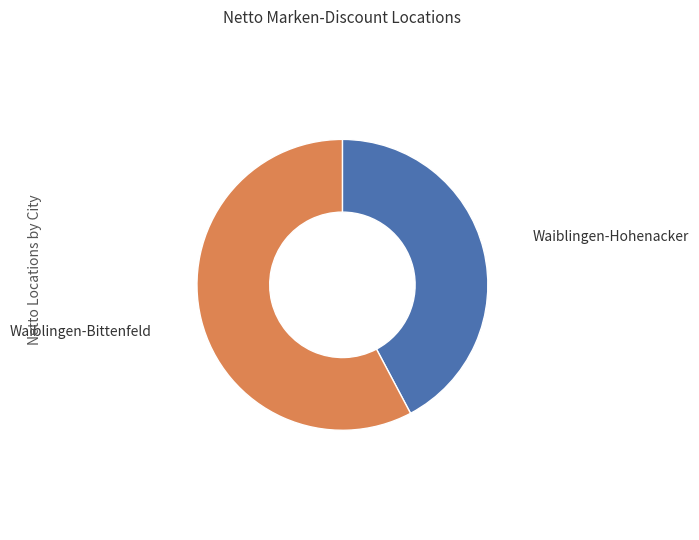

Is there any slice that represents more than half of the pie?

Yes